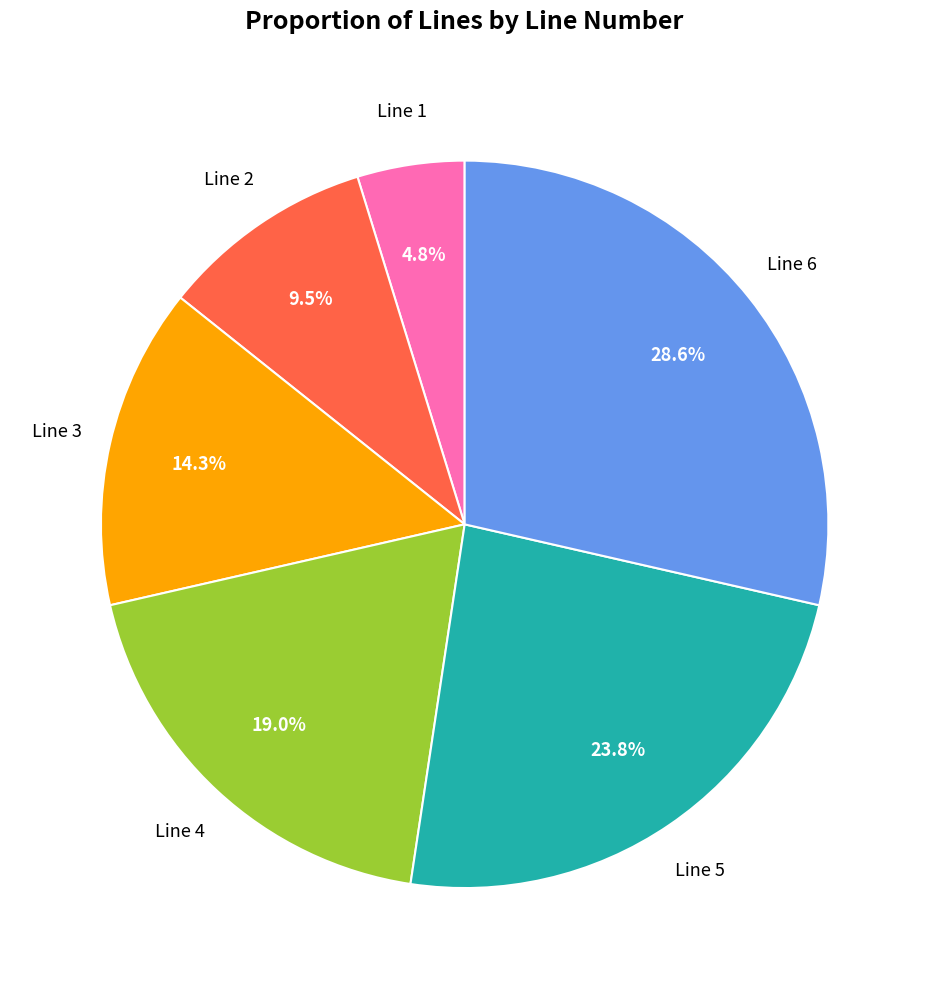

Is there a majority slice in this chart?

No